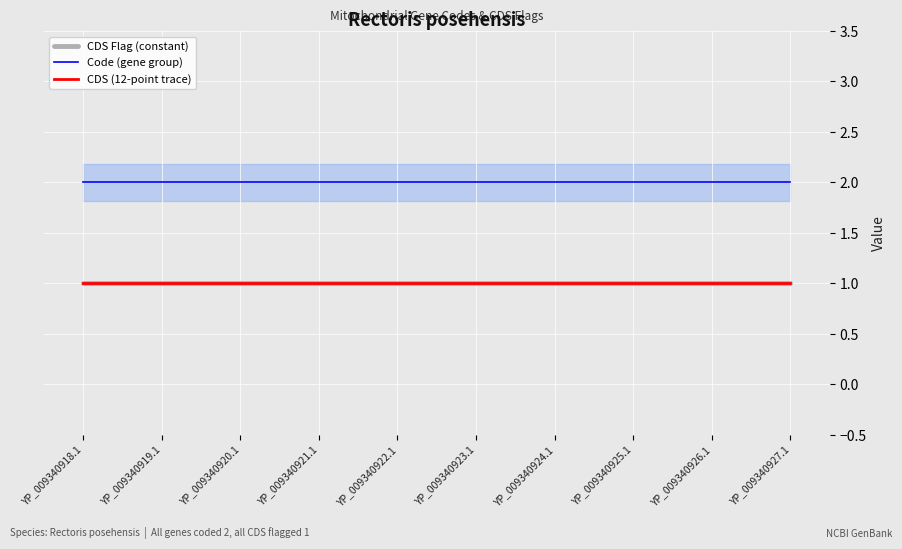

What are all the series names shown in the legend?

CDS Flag (constant), Code (gene group), CDS (12-point trace)